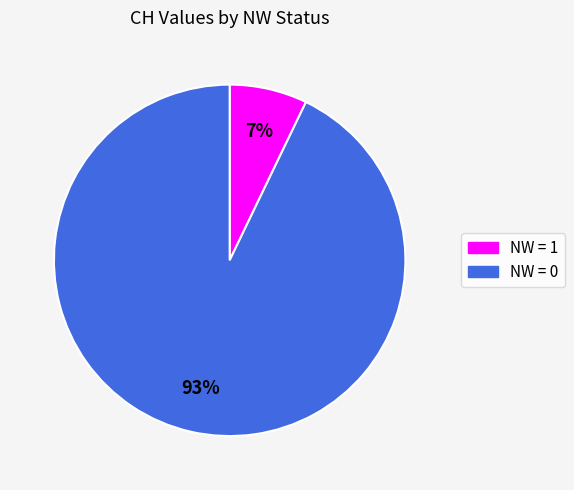

How many segments does this pie chart have?

2